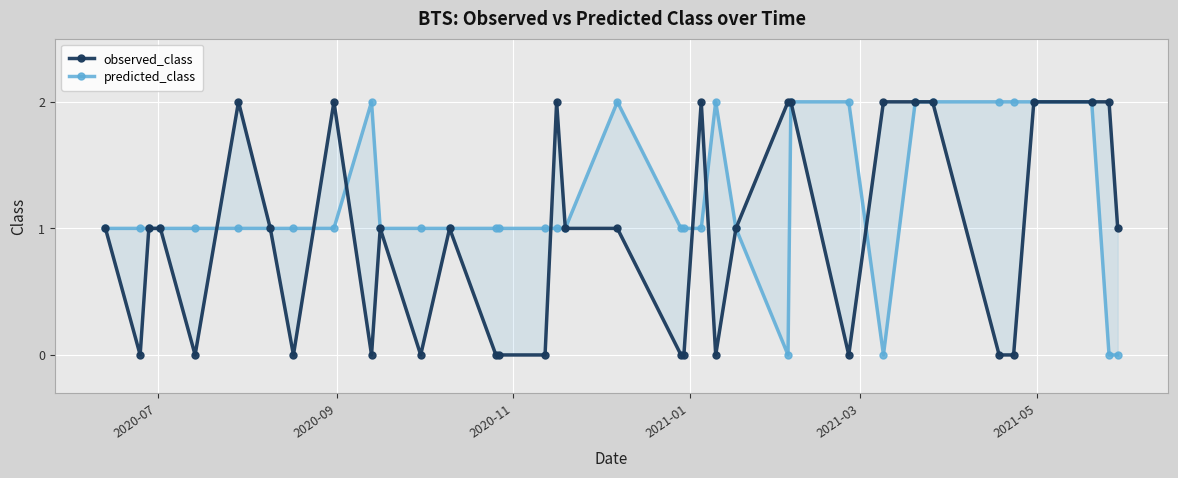

What is the difference between the maximum and minimum values in the predicted_class series?

2